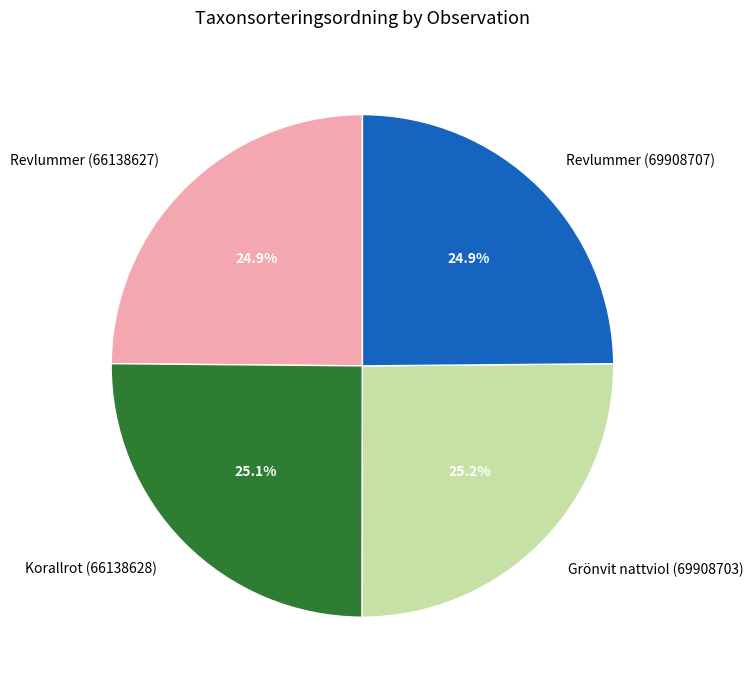

Count the number of slices in the pie.

4